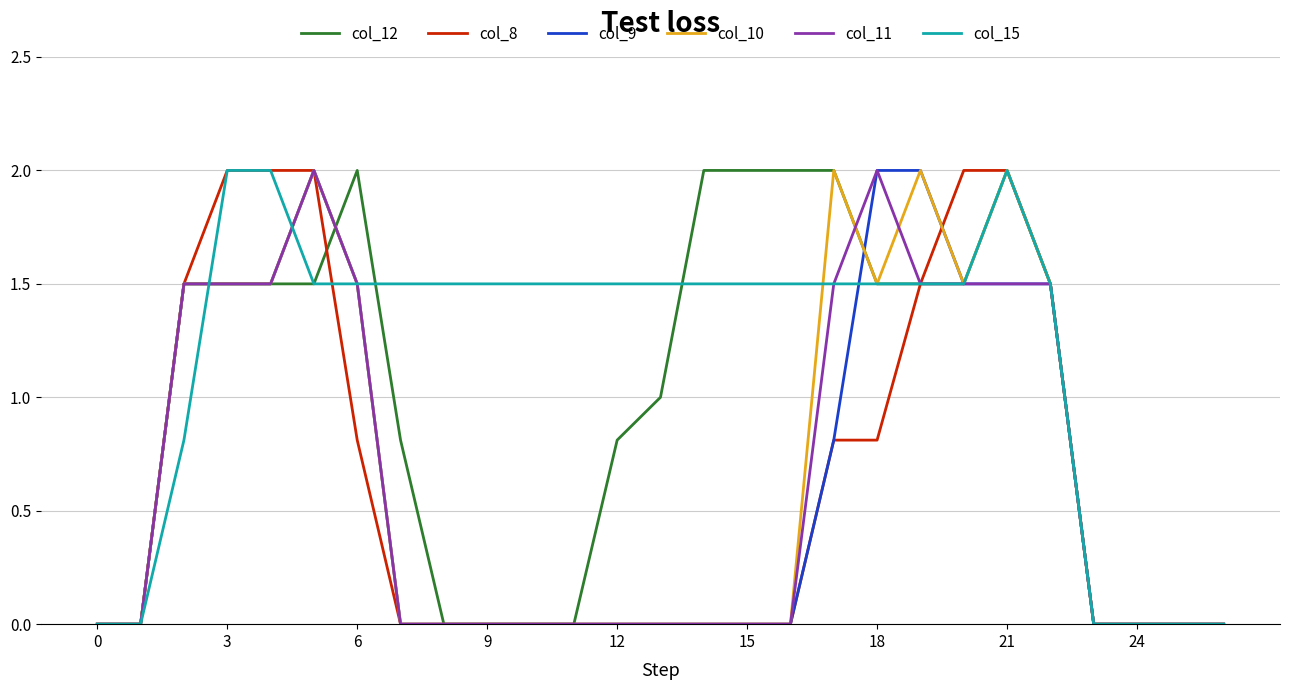

What are all the series names shown in the legend?

col_12, col_8, col_9, col_10, col_11, col_15